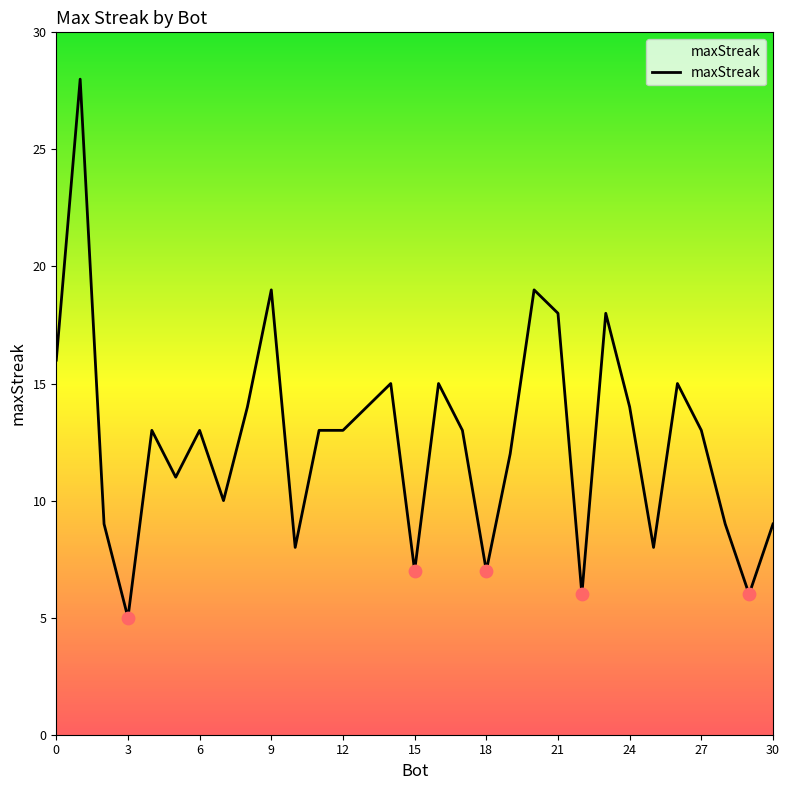

What is the maximum value shown in the chart?

28